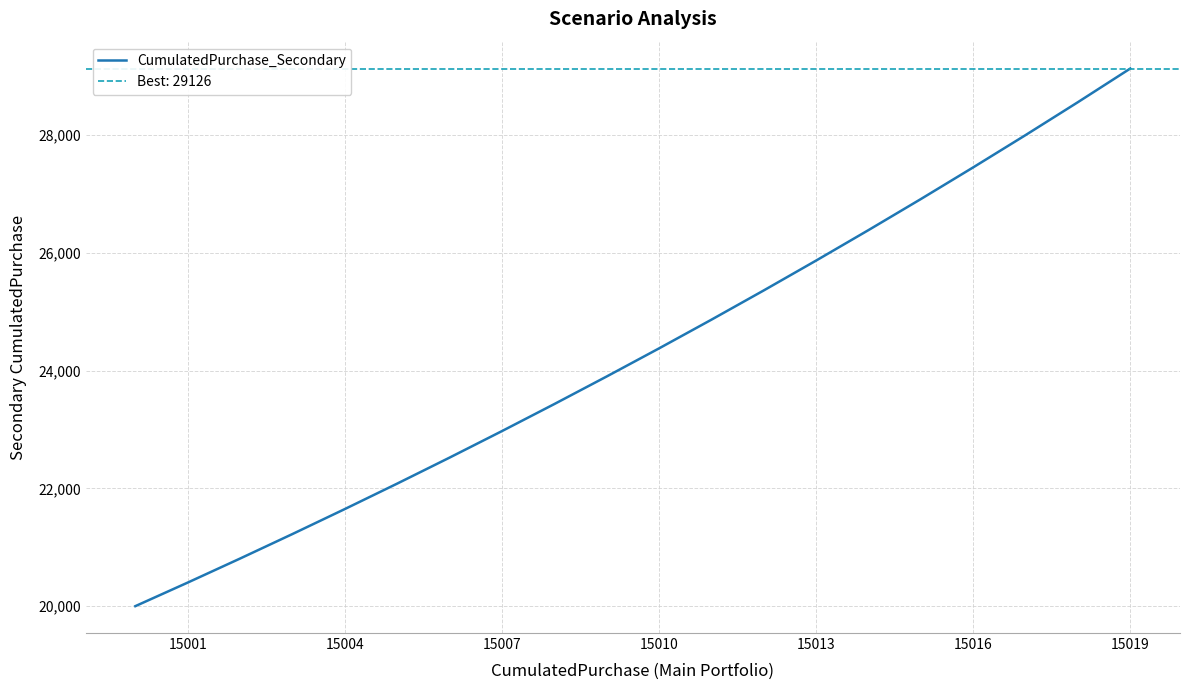

True or false: CumulatedPurchase_Secondary has a value of 20400 at 15001.

True